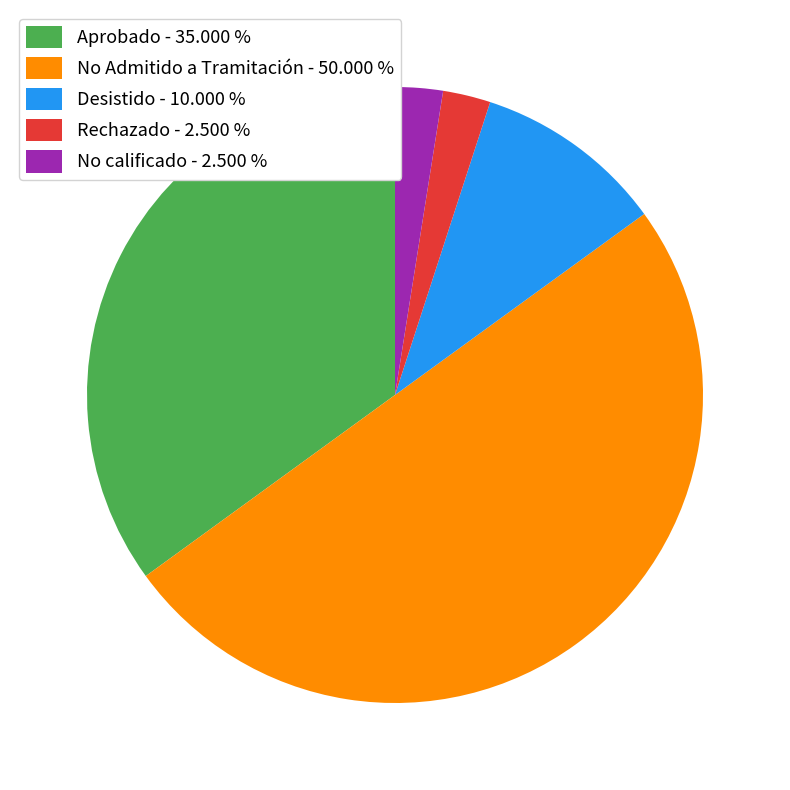

How many slices are in this pie chart?

5